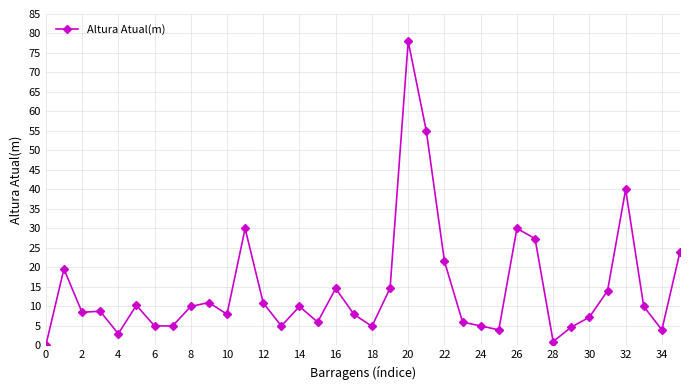

What is the sum of all values?

525.2